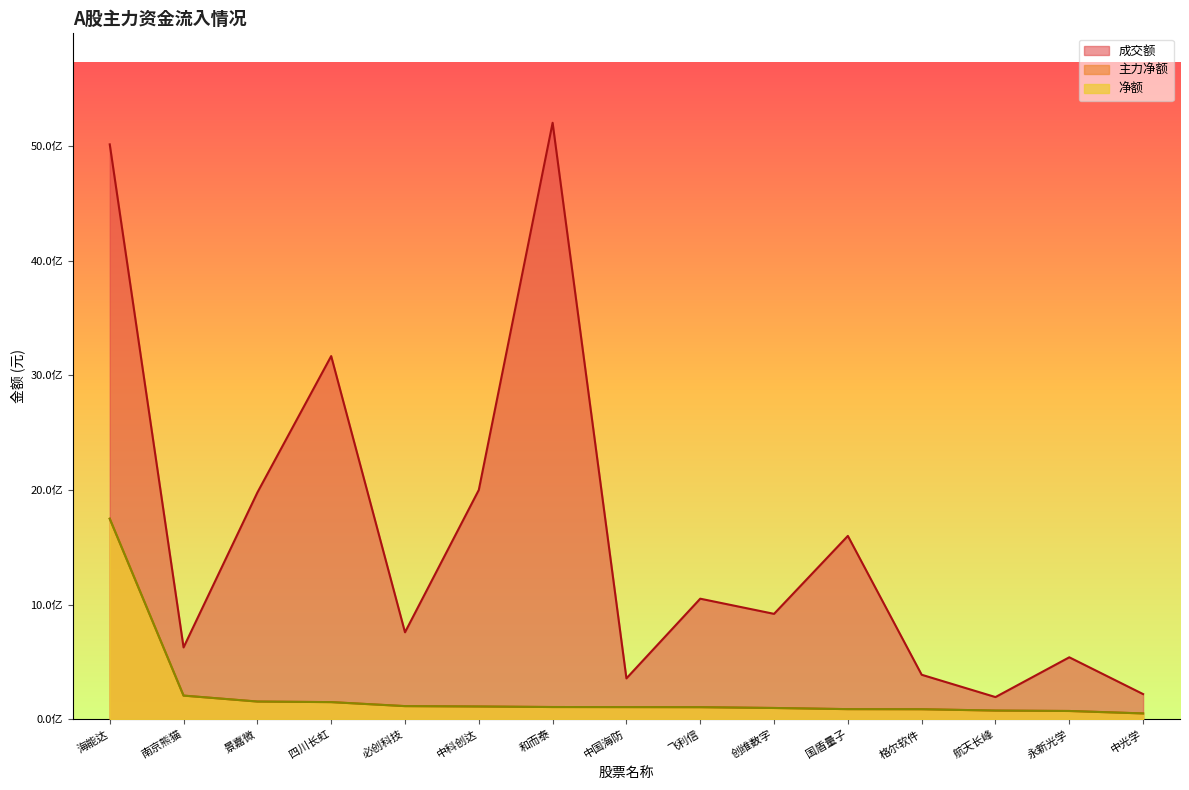

What is the minimum value shown in the chart?

50306476